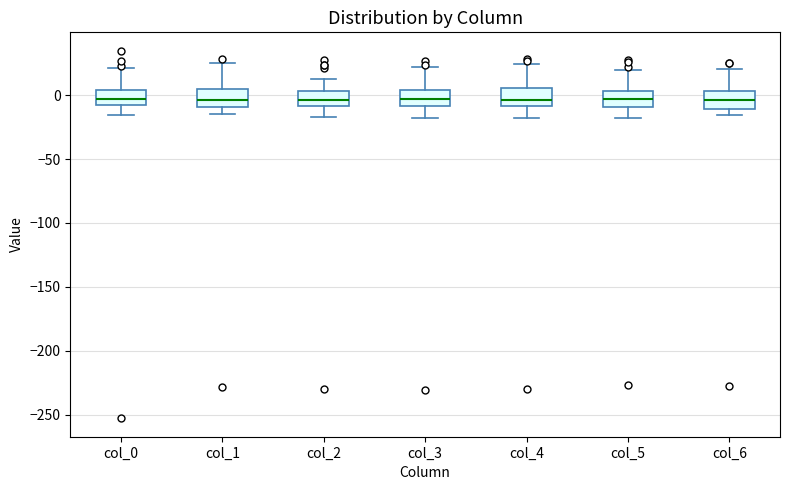

Reading left to right, transcribe this box plot: for each box, give where its median line is, the range the box spans, and where its two whiskers end, as read against the y-axis. The values are not printed on the chart, so give them approximately, as read against the axis.

col_0: median -5, box -10 to 5, whiskers -15 to 20
col_1: median -5, box -10 to 5, whiskers -15 to 25
col_2: median -5, box -10 to 5, whiskers -15 to 15
col_3: median -5, box -10 to 5, whiskers -20 to 20
col_4: median -5, box -10 to 5, whiskers -20 to 25
col_5: median -5, box -10 to 5, whiskers -20 to 20
col_6: median -5, box -10 to 5, whiskers -15 to 20